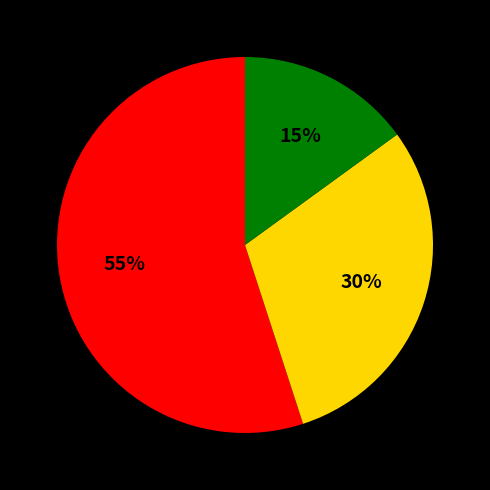

To the nearest percent, what is the difference between the largest and smallest slice percentages?

40%